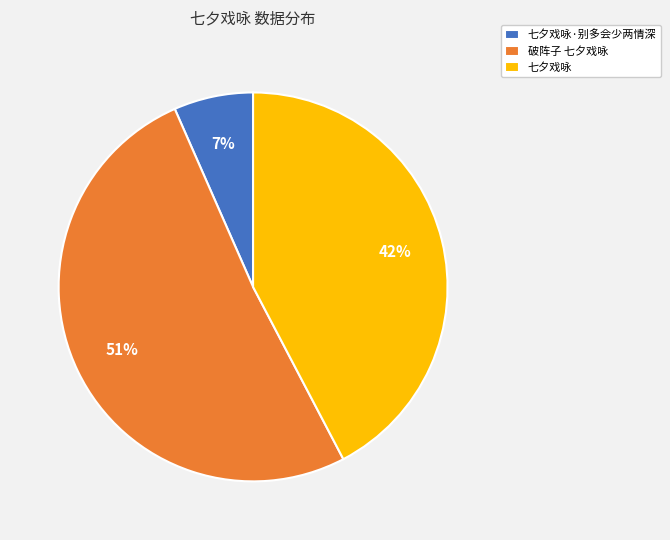

Does 破阵子 七夕戏咏 represent more than half of the total?

Yes